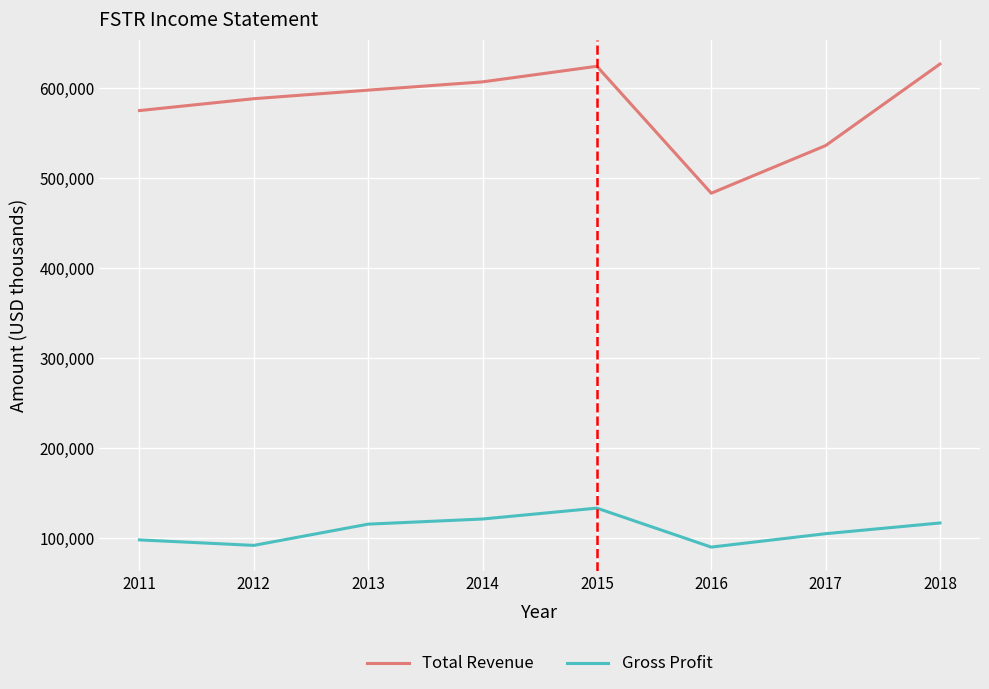

The value of Gross Profit at 2011 is 98400. True or false?

True